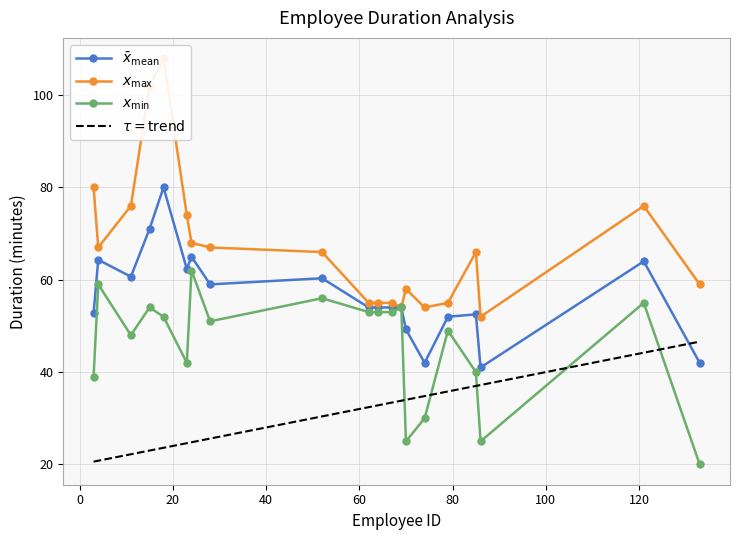

The mean series shows 42.0 at 74. True or false?

True